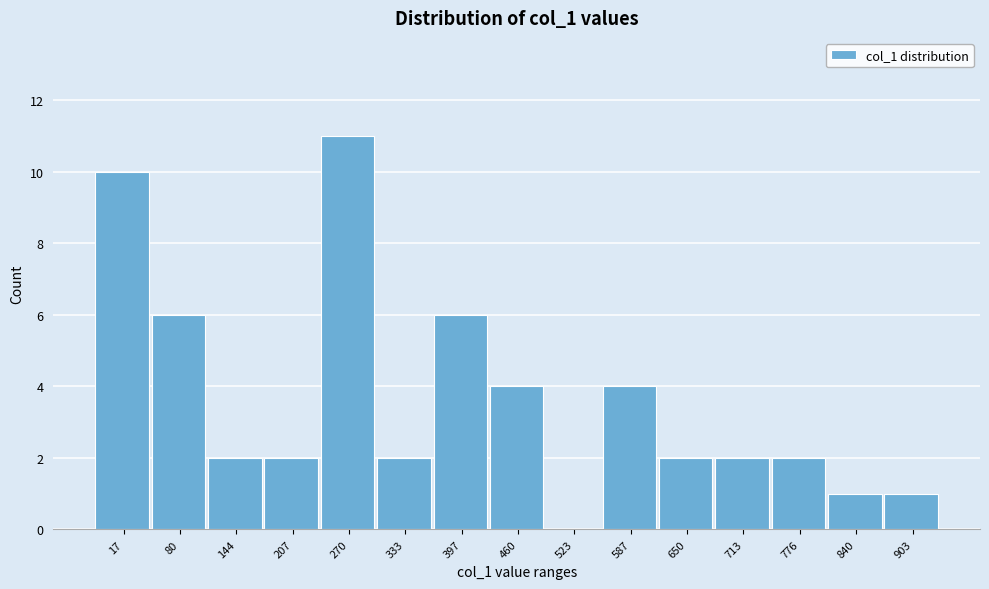

Reading left to right, extract all data points from this chart.

17=10	80=6	144=2	207=2	270=11	333=2	397=6	460=4	523=0	587=4	650=2	713=2	776=2	840=1	903=1